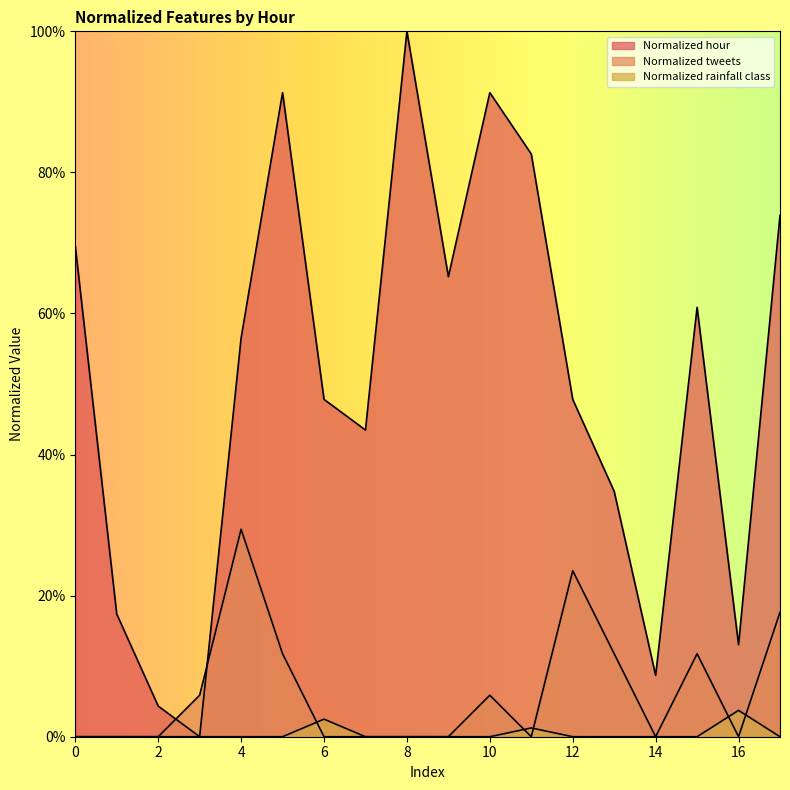

How many data points does each series have?

18